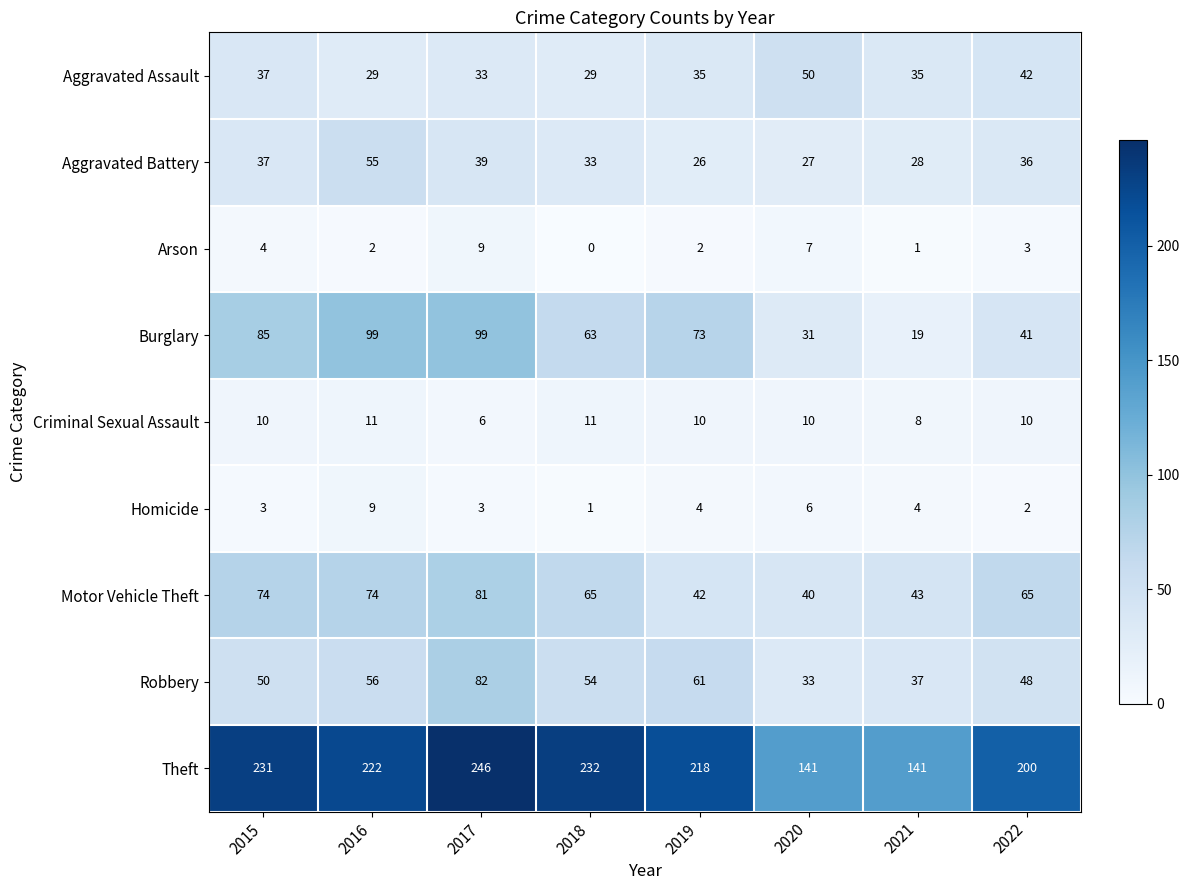

Where does the Burglary series first go above 73?

2015